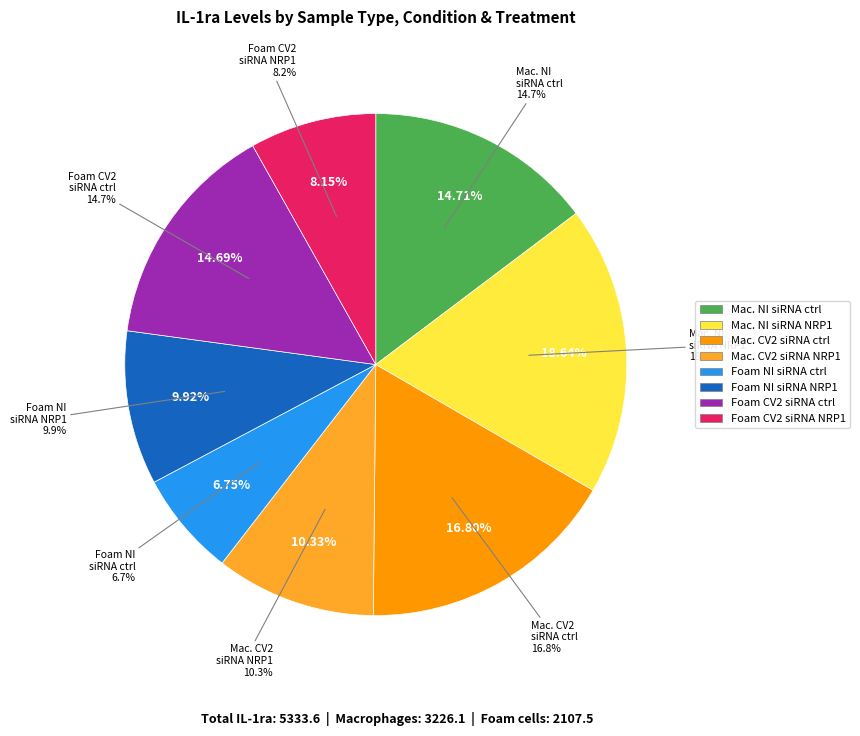

Do Macrophages not infected siRNA control and Foam cells SARSCoV2 siRNA NRP1 together represent more than half of the pie?

No